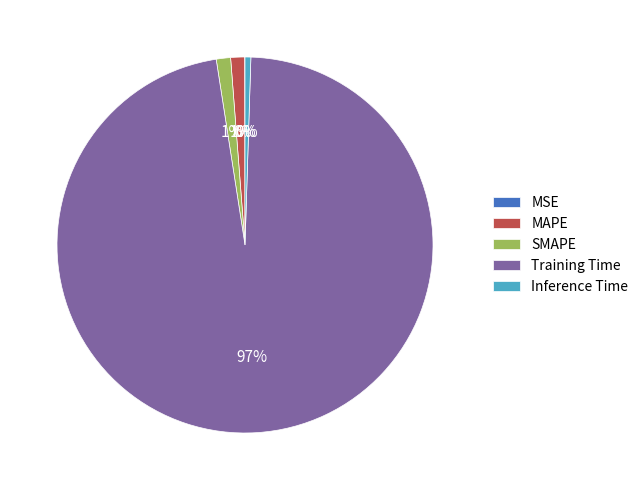

To the nearest percent, what percentage of the pie is SMAPE?

1%